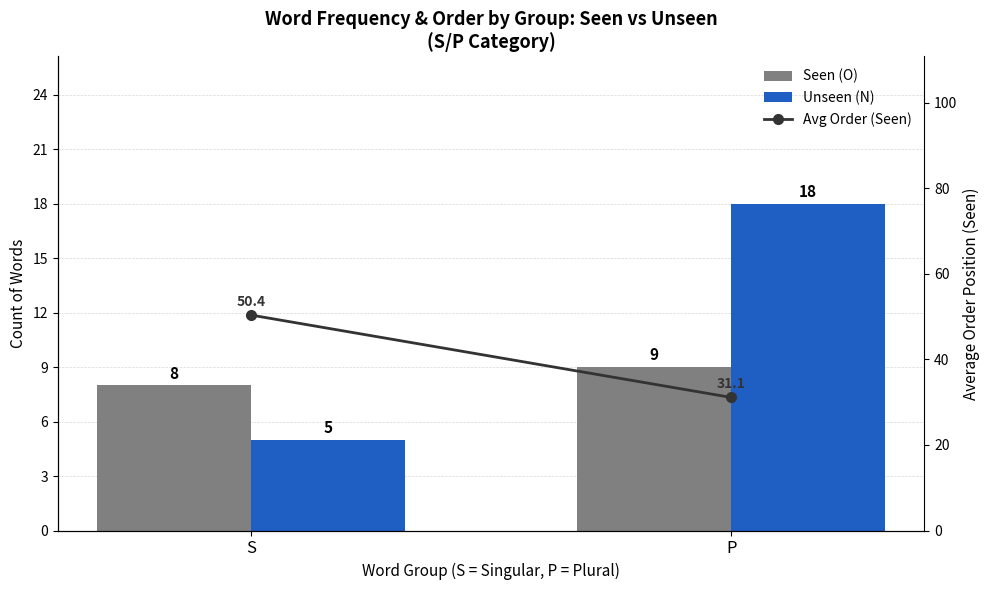

Reading right to left, transcribe all the data shown in this chart.

Seen (O): 9.0	8.0
Unseen (N): 18.0	5.0
Avg Order (Seen): 31.1	50.4